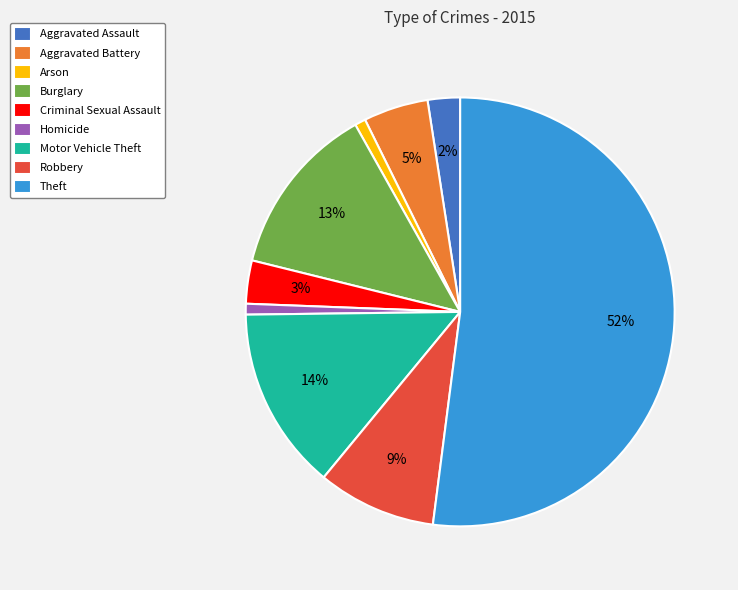

To the nearest percent, what is the difference between the Motor Vehicle Theft and Burglary slice percentages?

1%